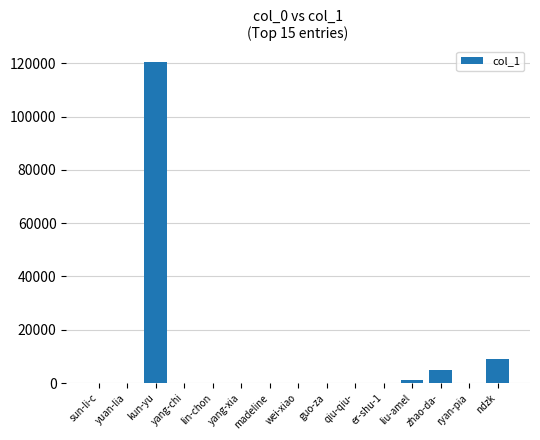

What is the sum of all values?

135383